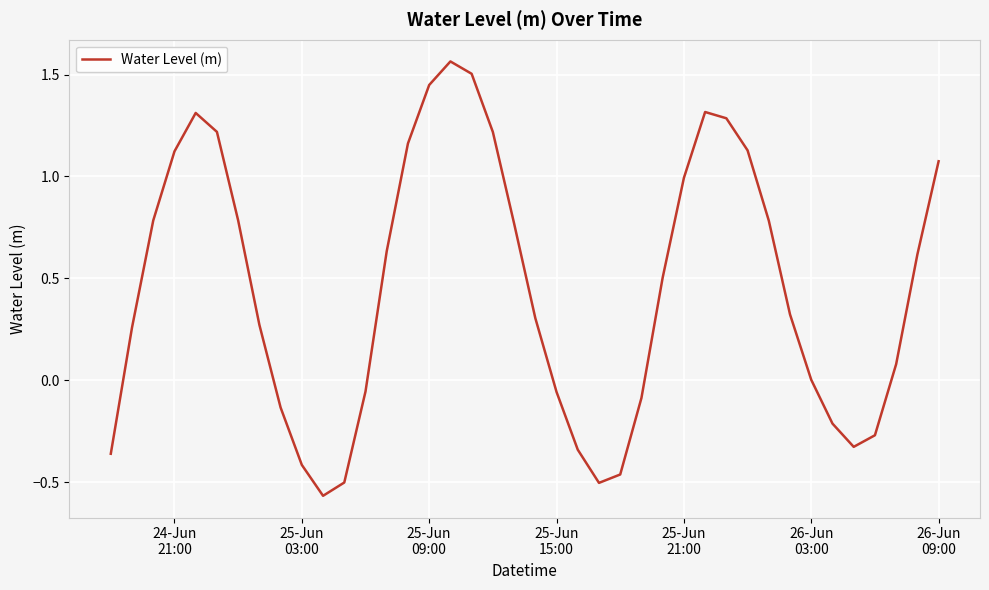

What is the difference between the maximum and minimum values?

2.1